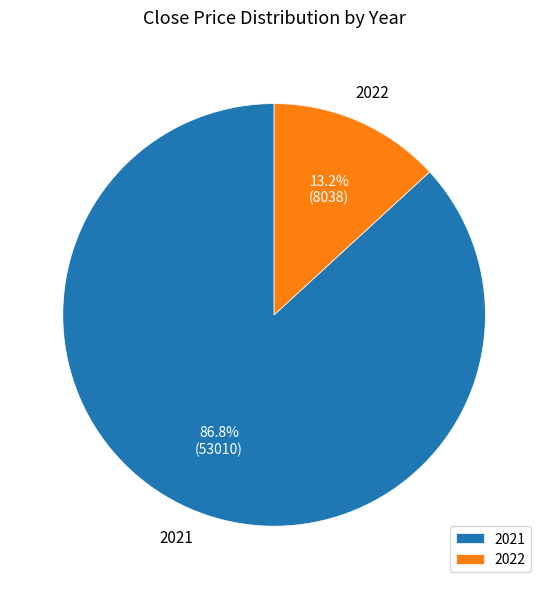

To the nearest percent, what percentage of the pie is 2021?

87%